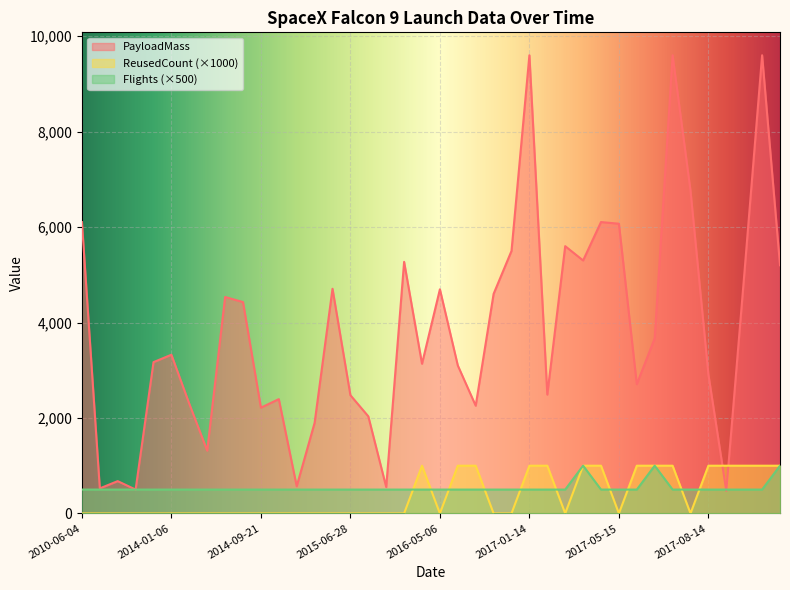

Reading left to right, list all the values displayed in this chart.

PayloadMass: 6105.0	525.0	677.0	500.0	3170.0	3325.0	2296.0	1316.0	4535.0	4428.0	2216.0	2395.0	570.0	1898.0	4707.0	2477.0	2034.0	553.0	5271.0	3136.0	4696.0	3100.0	2257.0	4600.0	5500.0	9600.0	2490.0	5600.0	5300.0	6105.0	6070.0	2708.0	3669.0	9600.0	6761.0	2910.0	475.0	4990.0	9600.0	5200.0
ReusedCount: 0.0	0.0	0.0	0.0	0.0	0.0	0.0	0.0	0.0	0.0	0.0	0.0	0.0	0.0	0.0	0.0	0.0	0.0	0.0	1000.0	0.0	1000.0	1000.0	0.0	0.0	1000.0	1000.0	0.0	1000.0	1000.0	0.0	1000.0	1000.0	1000.0	0.0	1000.0	1000.0	1000.0	1000.0	1000.0
Flights: 500.0	500.0	500.0	500.0	500.0	500.0	500.0	500.0	500.0	500.0	500.0	500.0	500.0	500.0	500.0	500.0	500.0	500.0	500.0	500.0	500.0	500.0	500.0	500.0	500.0	500.0	500.0	500.0	1000.0	500.0	500.0	500.0	1000.0	500.0	500.0	500.0	500.0	500.0	500.0	1000.0